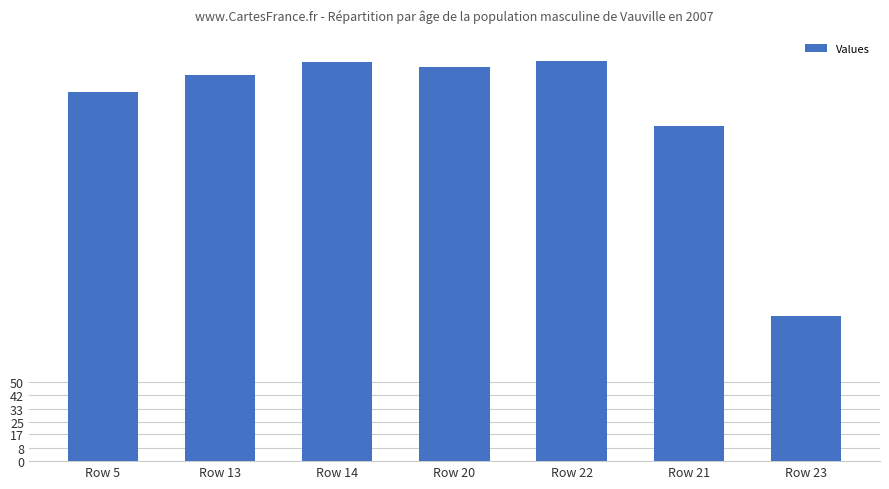

At which category does the chart reach its minimum across all series?

Row 23